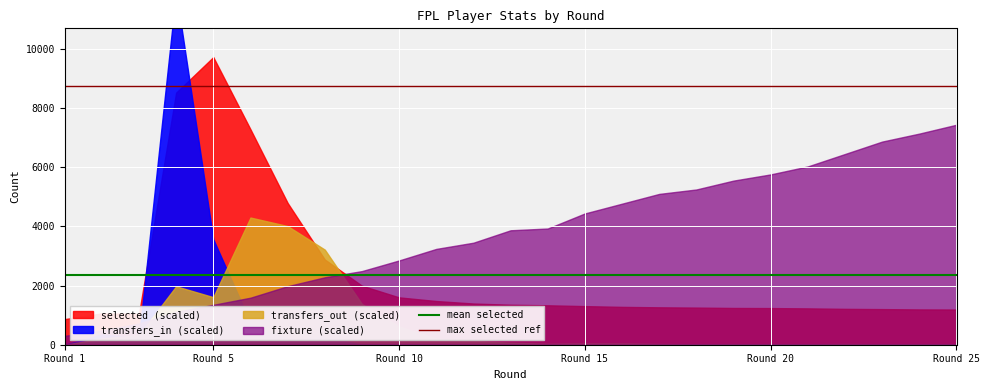

What value does the max selected ref series have at Round 1?

8754.2